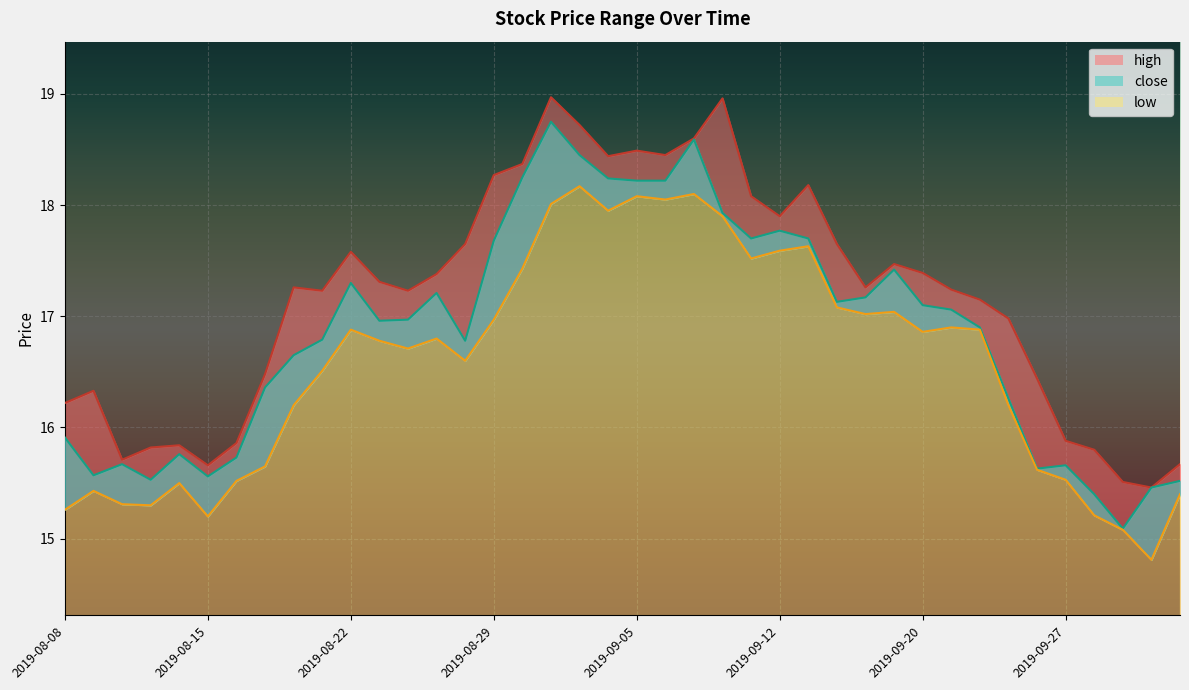

How many interior local peaks does the low series have?

10